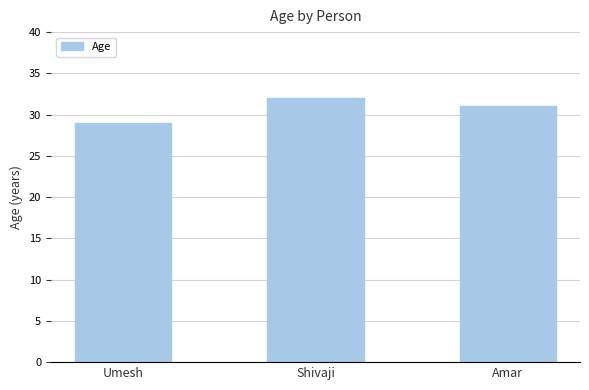

Rank the categories by value from highest to lowest.

Shivaji, Amar, Umesh